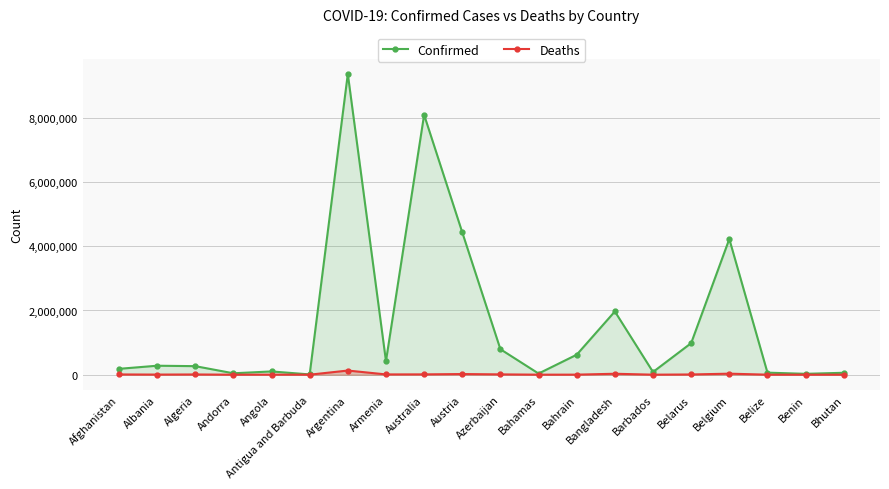

How many lines are shown in the chart?

2